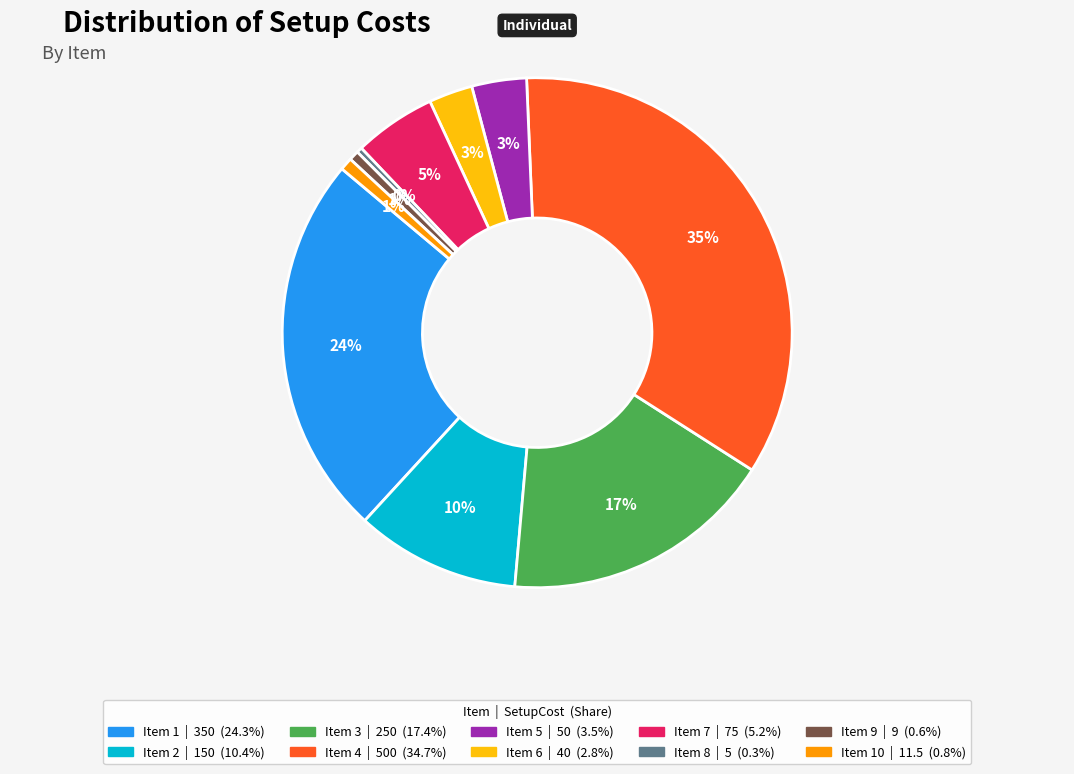

Is there a majority slice in this chart?

No